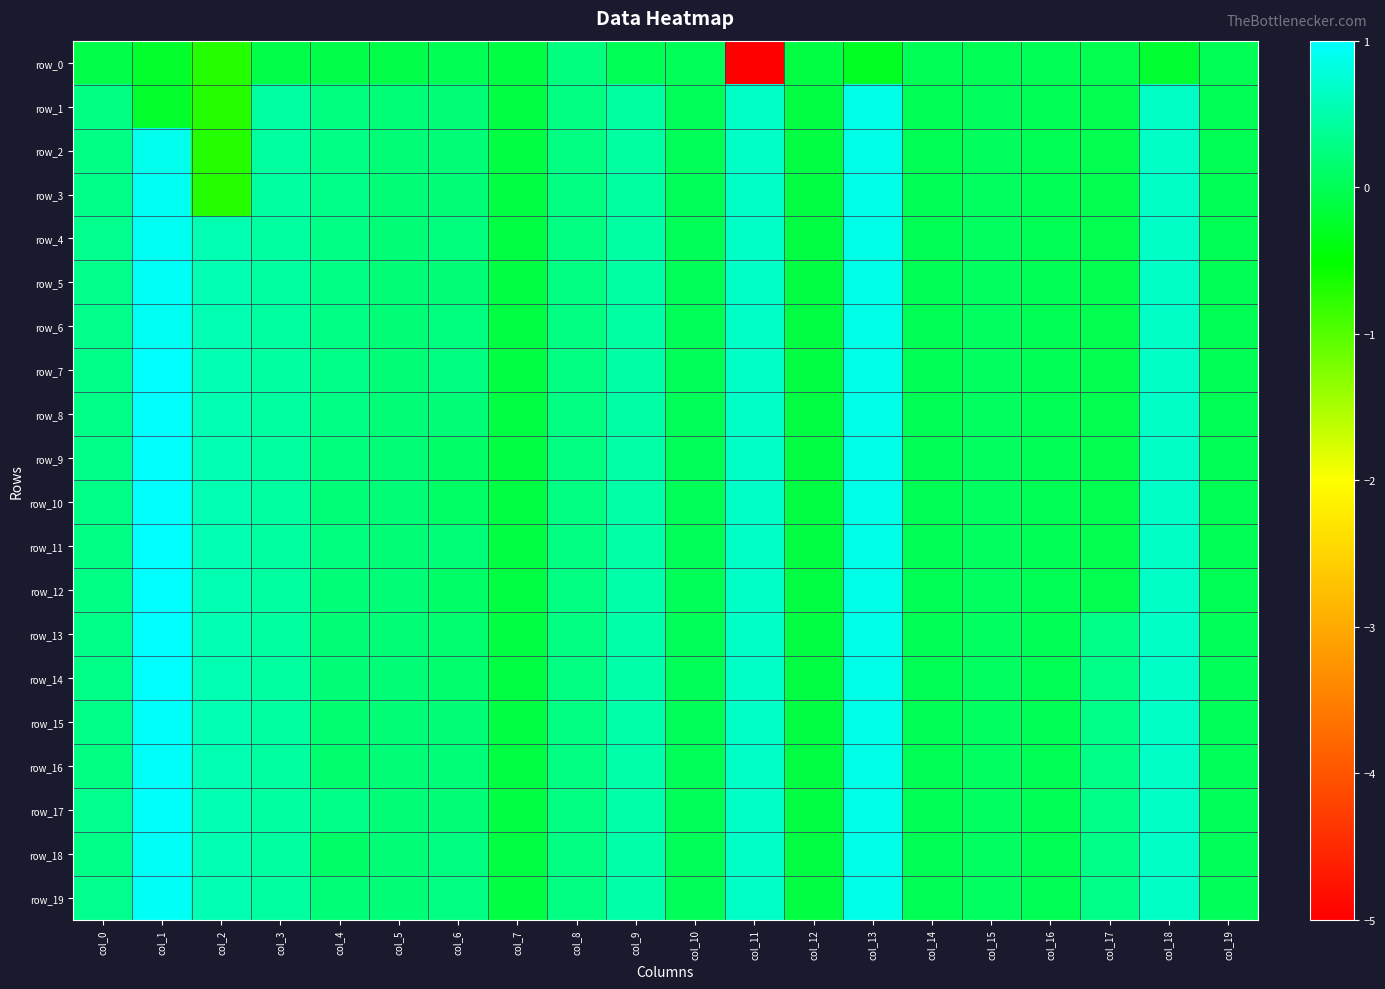

Is it true that row_13 equals 0.4 at col_3?

True